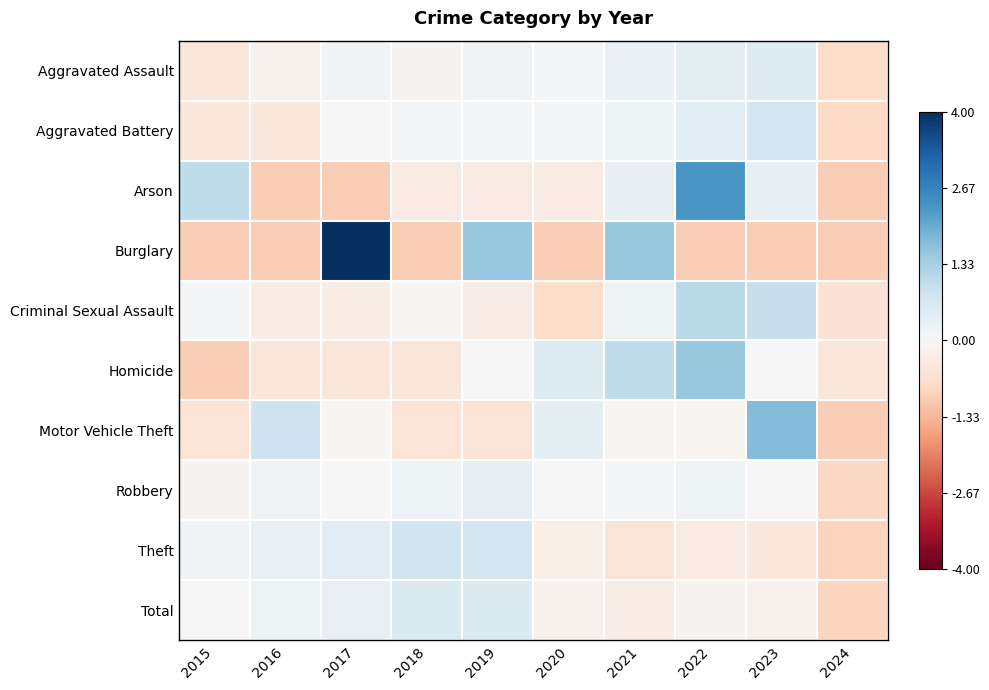

Reading left to right, extract all data points from this chart.

Aggravated Assault: 2015=-0.5	2016=-0.2	2017=0.1	2018=-0.1	2019=0.1	2020=0.1	2021=0.3	2022=0.4	2023=0.5	2024=-0.7
Aggravated Battery: 2015=-0.4	2016=-0.4	2017=0.0	2018=0.1	2019=0.1	2020=0.1	2021=0.2	2022=0.4	2023=0.8	2024=-0.8
Arson: 2015=1.0	2016=-1.0	2017=-1.0	2018=-0.3	2019=-0.3	2020=-0.3	2021=0.3	2022=2.3	2023=0.3	2024=-1.0
Burglary: 2015=-1.0	2016=-1.0	2017=4.0	2018=-1.0	2019=1.5	2020=-1.0	2021=1.5	2022=-1.0	2023=-1.0	2024=-1.0
Criminal Sexual Assault: 2015=0.0	2016=-0.3	2017=-0.3	2018=-0.0	2019=-0.3	2020=-0.7	2021=0.2	2022=1.1	2023=0.9	2024=-0.6
Homicide: 2015=-1.0	2016=-0.5	2017=-0.5	2018=-0.5	2019=0.0	2020=0.5	2021=1.0	2022=1.5	2023=0.0	2024=-0.5
Motor Vehicle Theft: 2015=-0.5	2016=0.8	2017=-0.1	2018=-0.5	2019=-0.5	2020=0.4	2021=-0.1	2022=-0.1	2023=1.7	2024=-1.0
Robbery: 2015=-0.1	2016=0.2	2017=0.0	2018=0.2	2019=0.3	2020=0.0	2021=0.1	2022=0.2	2023=-0.0	2024=-0.8
Theft: 2015=0.1	2016=0.3	2017=0.5	2018=0.8	2019=0.7	2020=-0.3	2021=-0.5	2022=-0.3	2023=-0.4	2024=-0.9
Total: 2015=-0.0	2016=0.2	2017=0.3	2018=0.6	2019=0.6	2020=-0.2	2021=-0.3	2022=-0.1	2023=-0.2	2024=-0.9